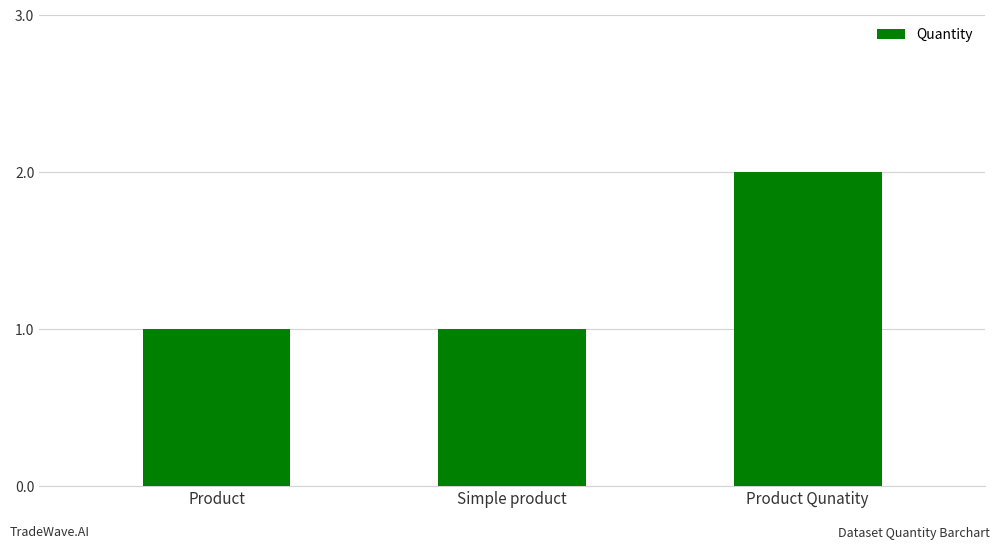

At which category does the chart reach its peak across all series?

Product Qunatity